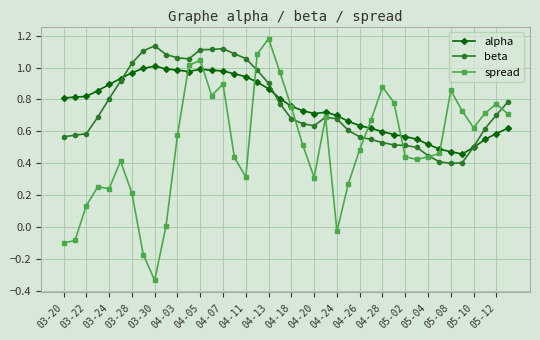

In beta, how many points are lower than both neighbors (excluding endpoints)?

3